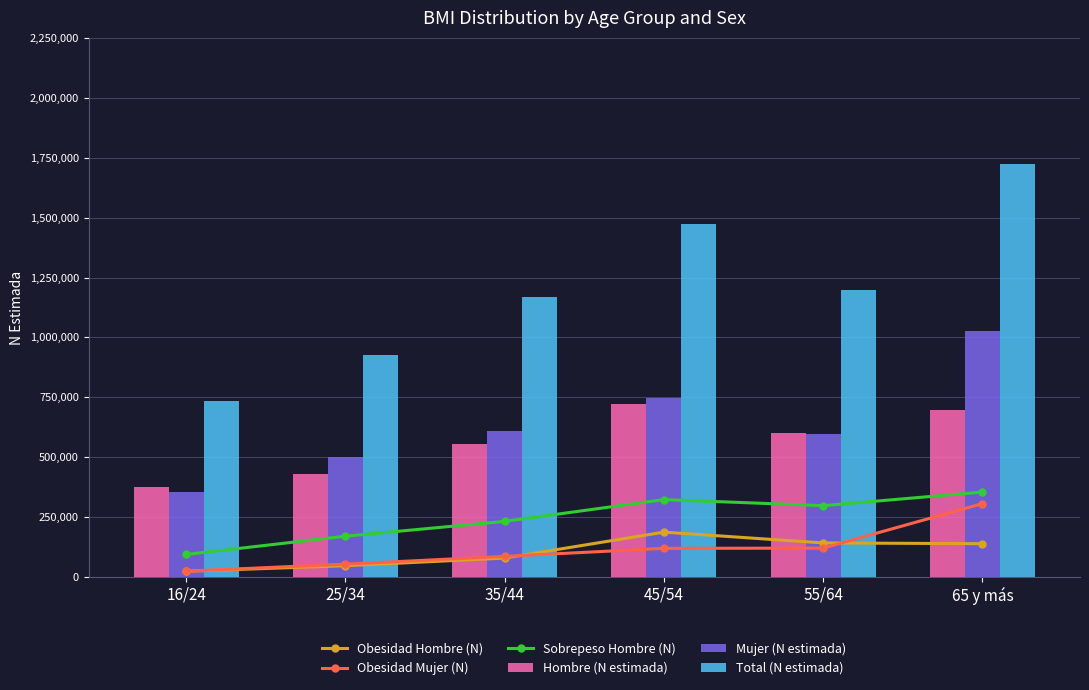

At how many categories does at least one series exceed 536333?

6